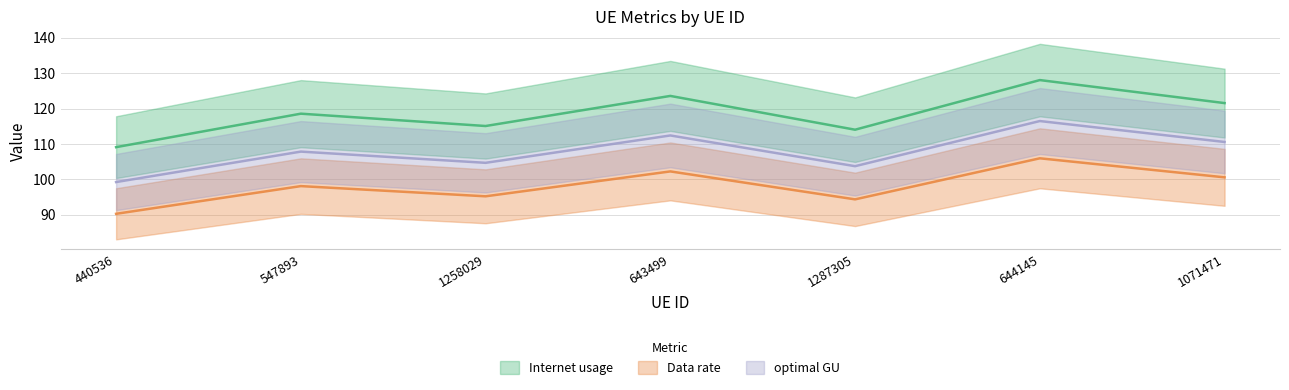

What is the label of the 6th point from the left?

644145